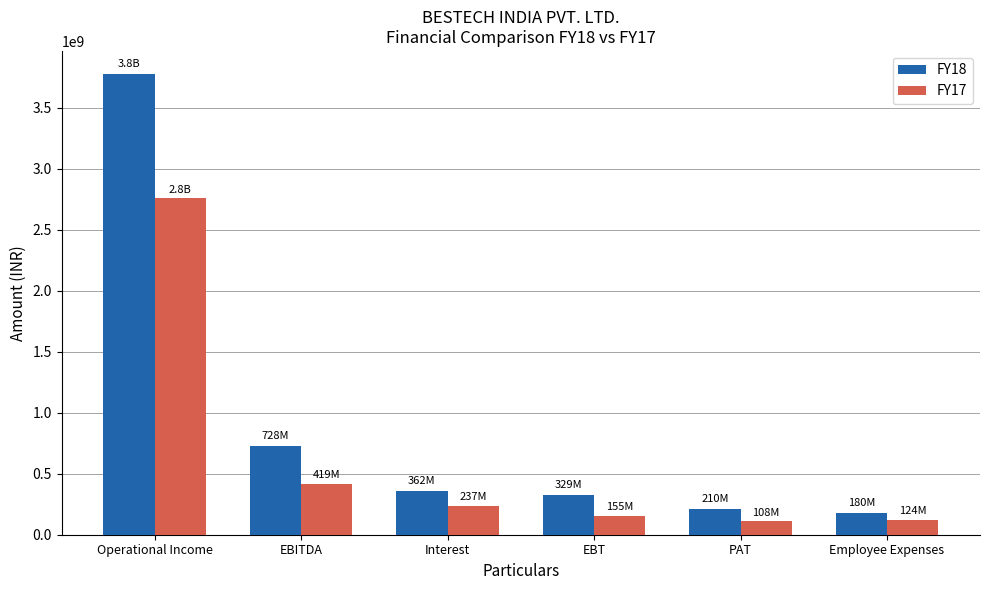

How many data points in FY17 are less than 237480000?

3